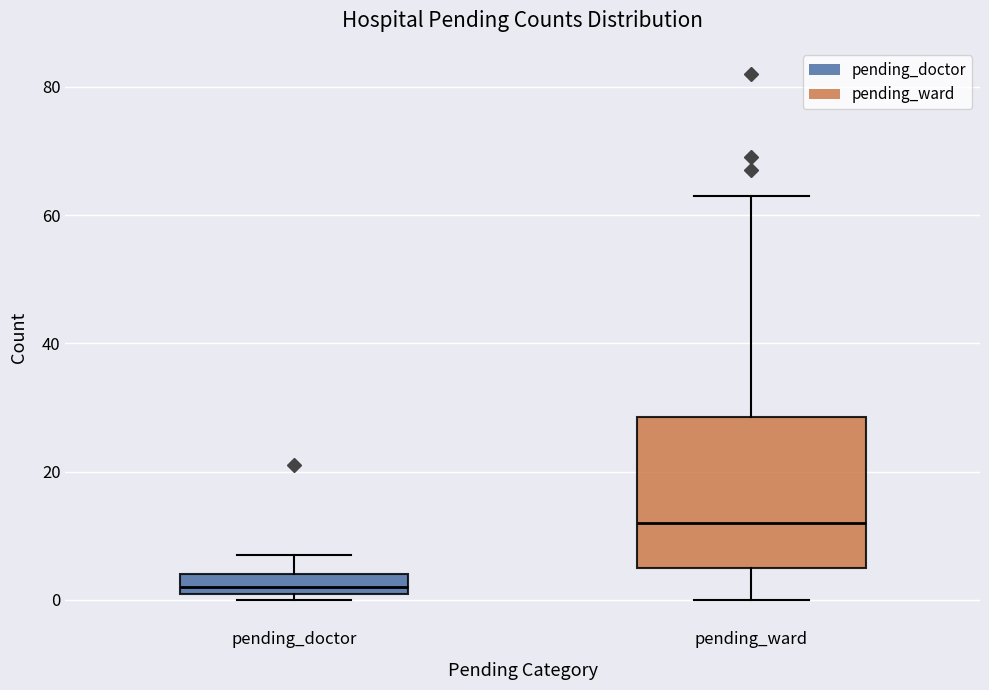

Which box's median line is the lowest?

pending_doctor